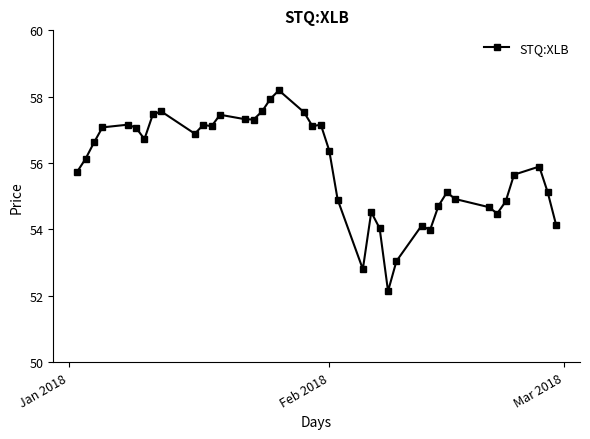

What is the value of the 3rd point from the left?

56.6